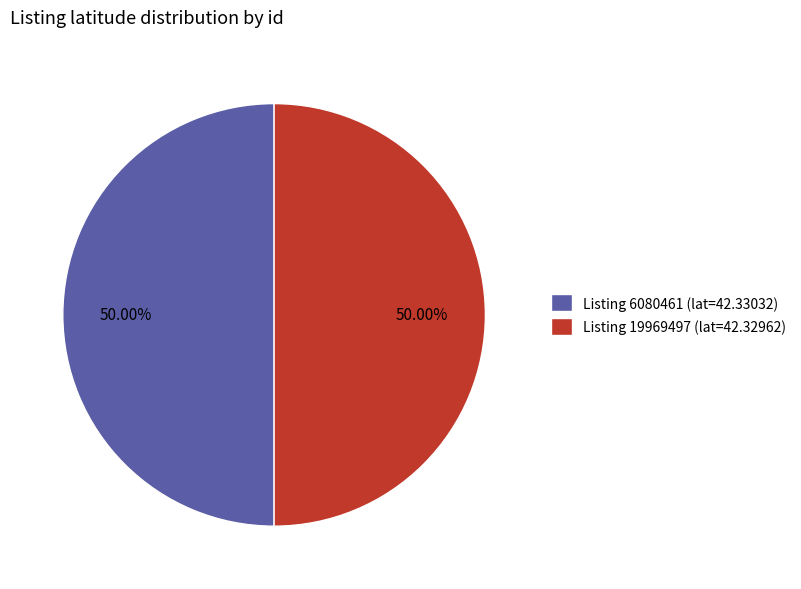

Is the sum of Listing 6080461 (lat=42.33032) and Listing 19969497 (lat=42.32962) greater than half?

Yes